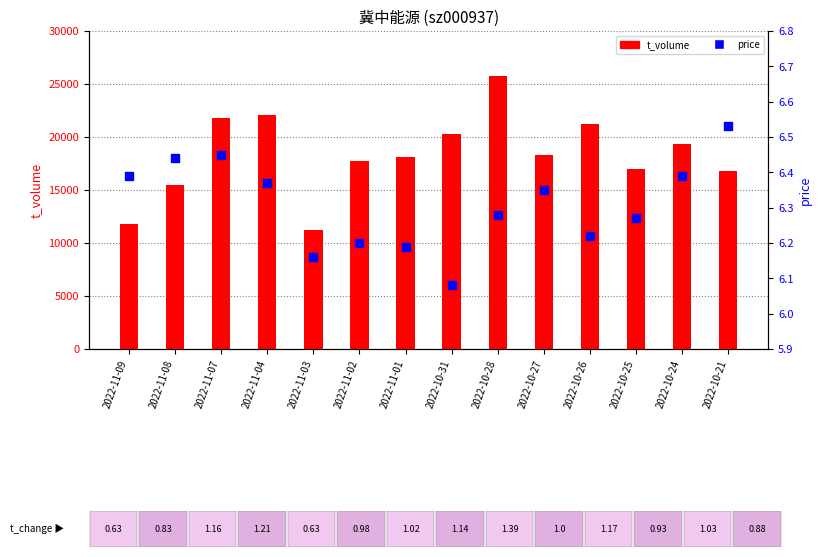

Which series reaches the maximum Y coordinate?

t_volume